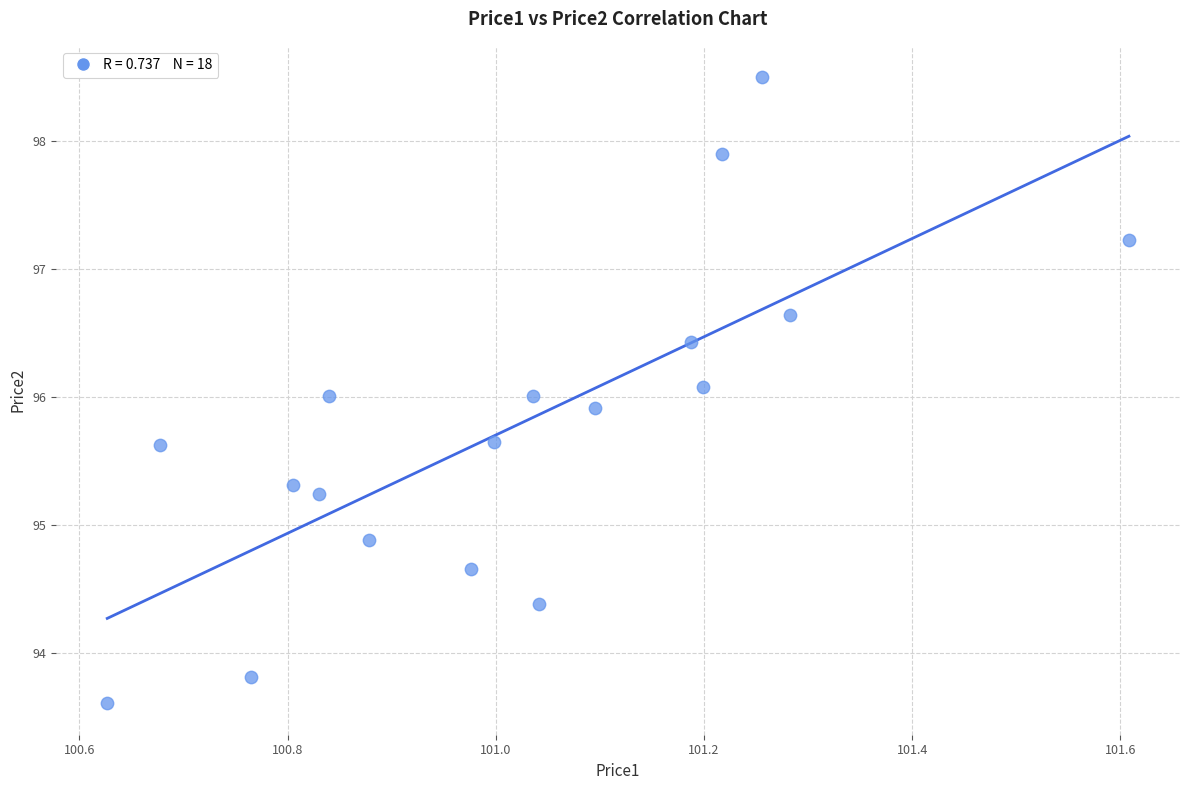

What is the range of Y values (max minus min)?

4.9